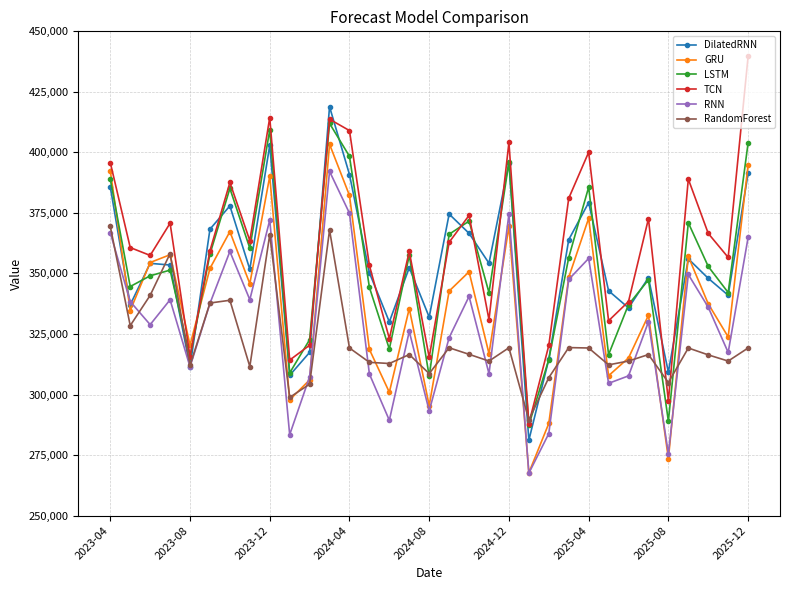

What is the greatest value displayed?

439606.7